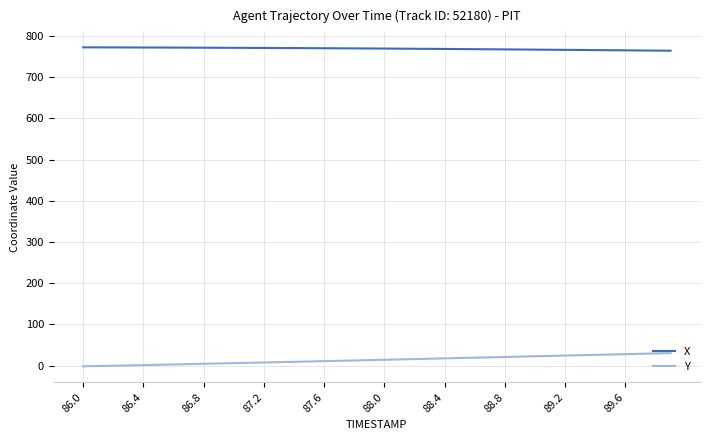

List the series in order of their peak value, highest first.

X, Y